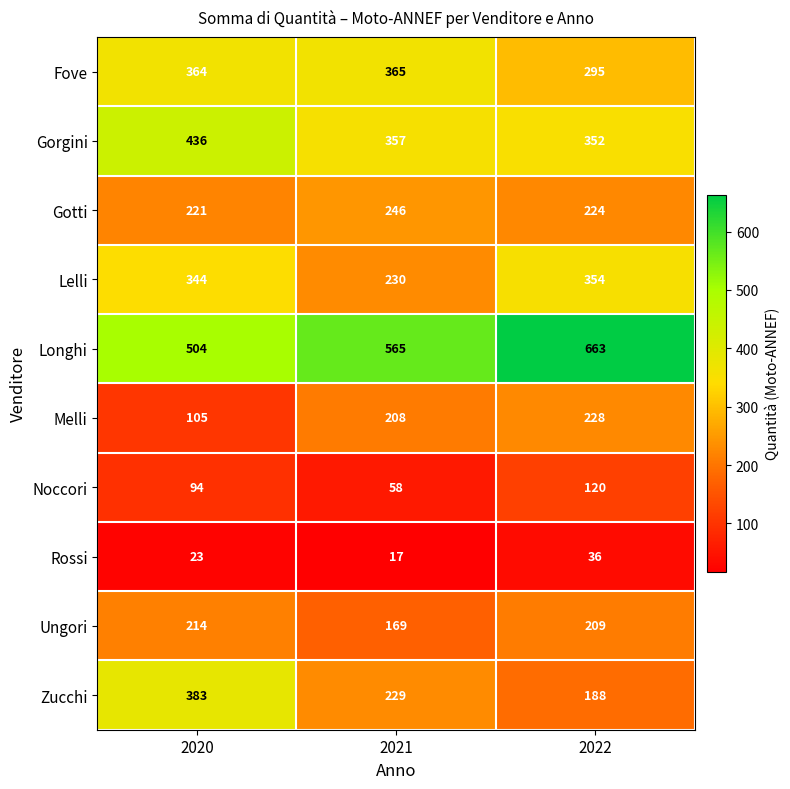

What is the total value across all series at 2020?

2688